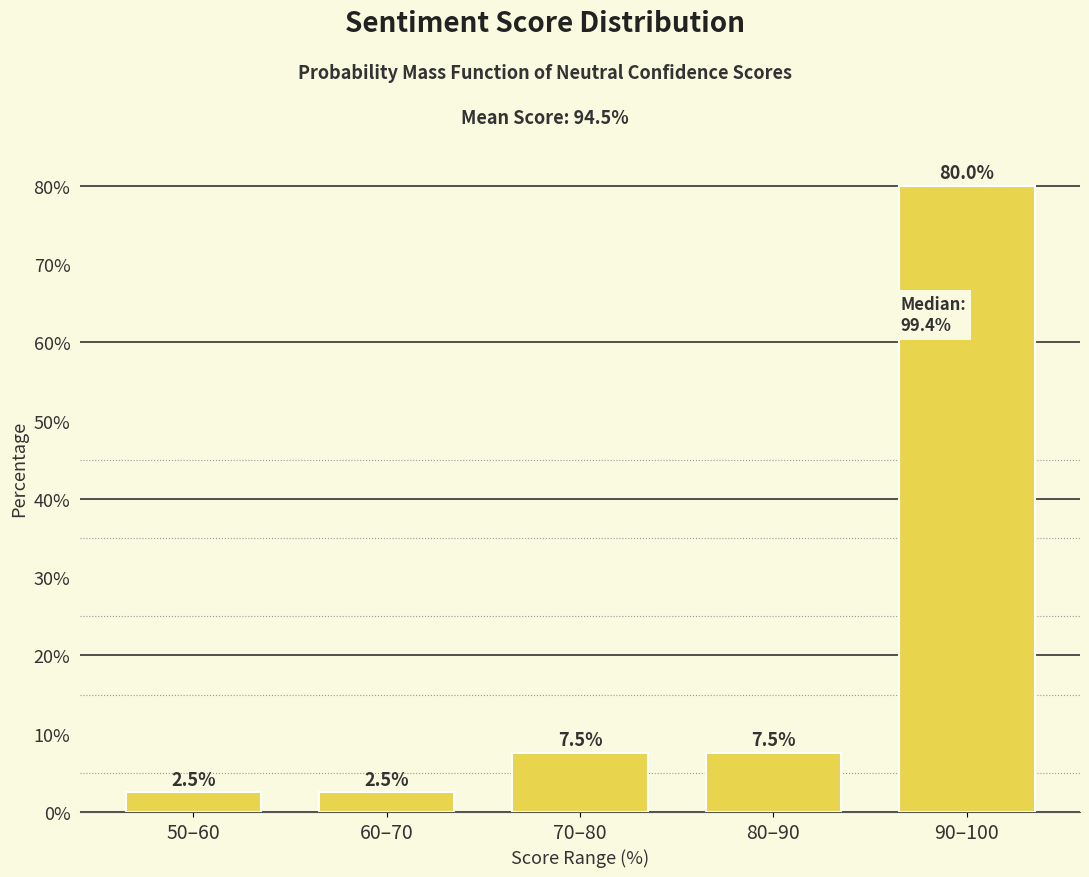

Reading right to left, list all the values displayed in this chart.

80.0	7.5	7.5	2.5	2.5